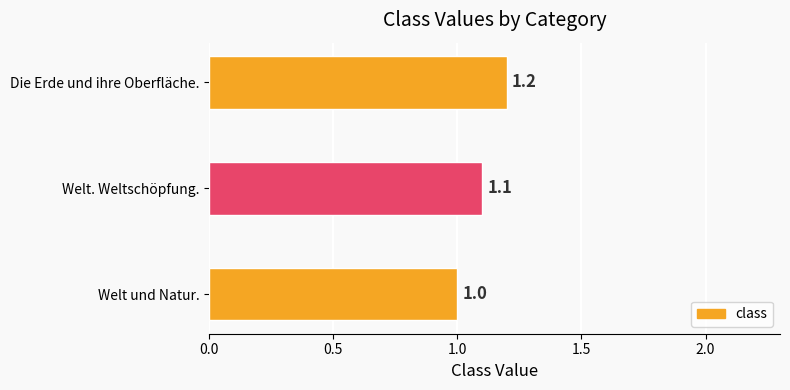

Approximately how many times larger is the value at Die Erde und ihre Oberfläche. compared to Welt und Natur.?

1.2